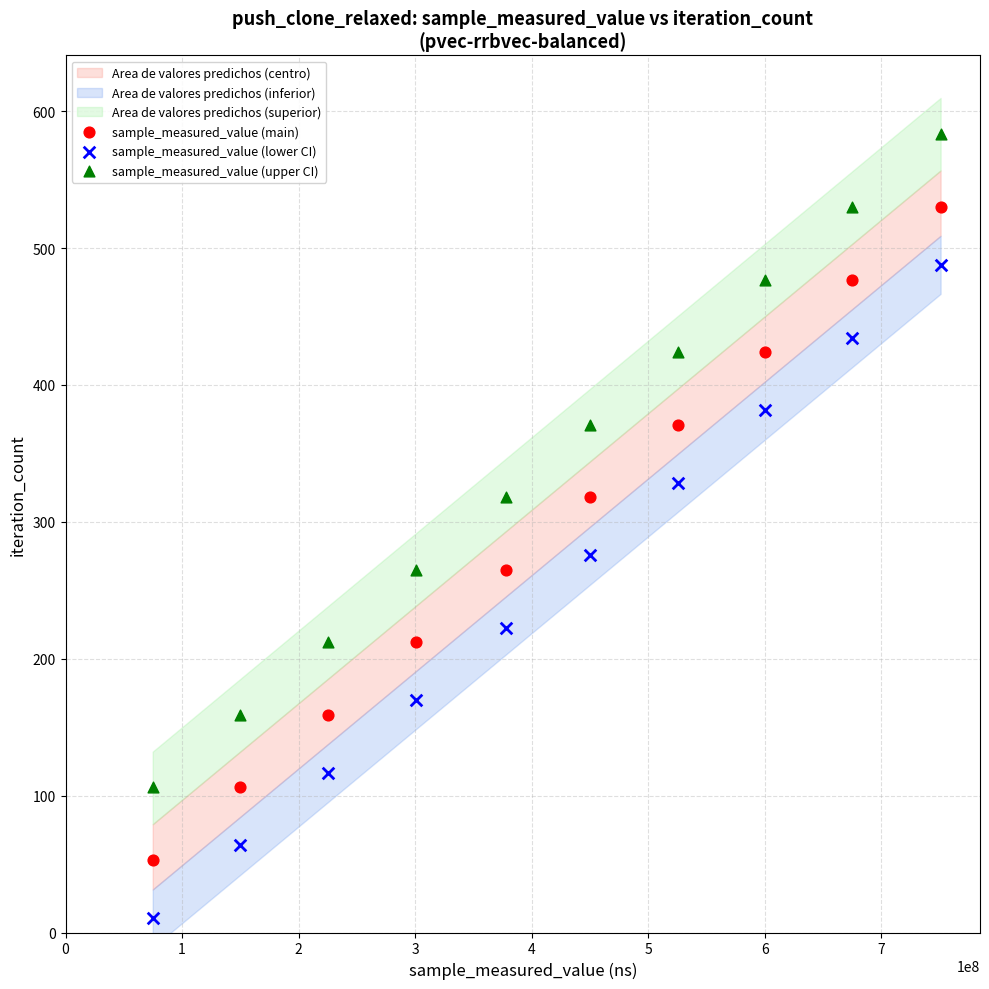

In the sample_measured_value (main) series, what Y value is closest to 291?

265.0